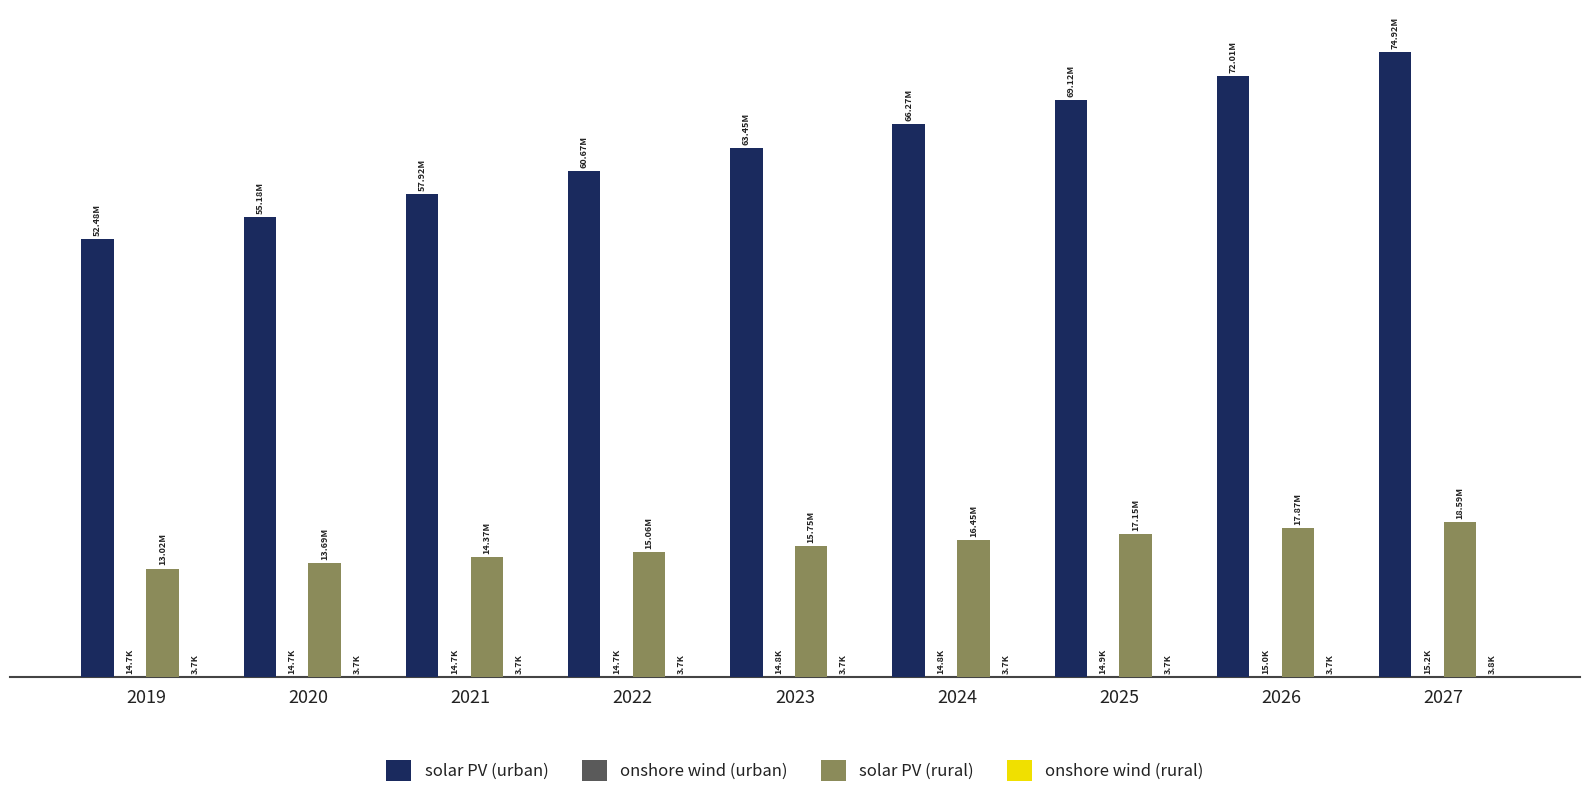

At how many categories does at least one series exceed 56171937?

7